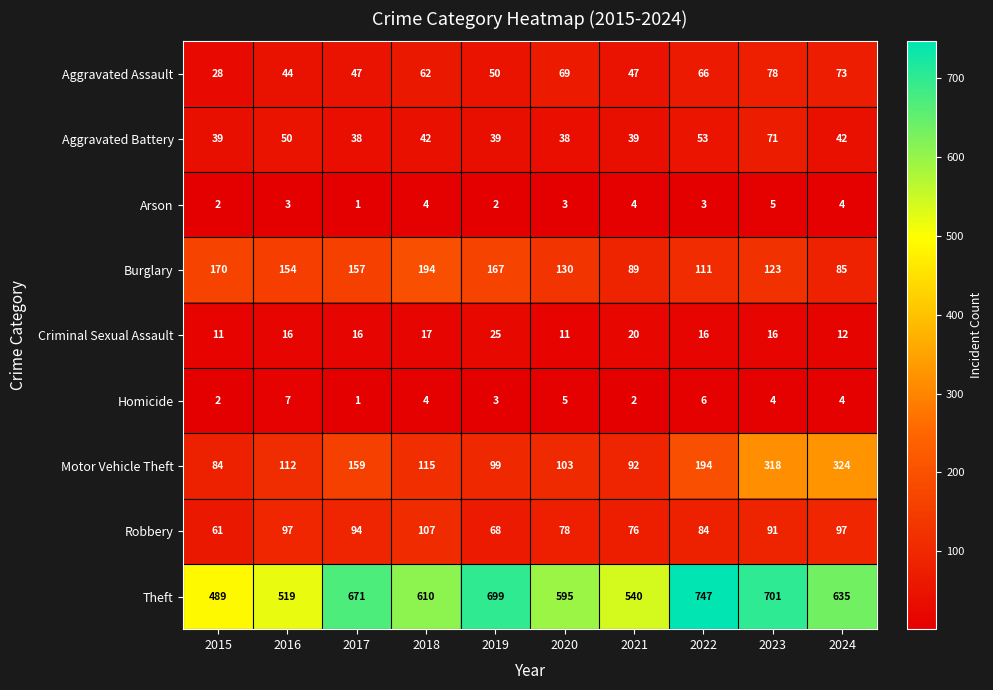

Which series has the largest range (max minus min)?

Theft